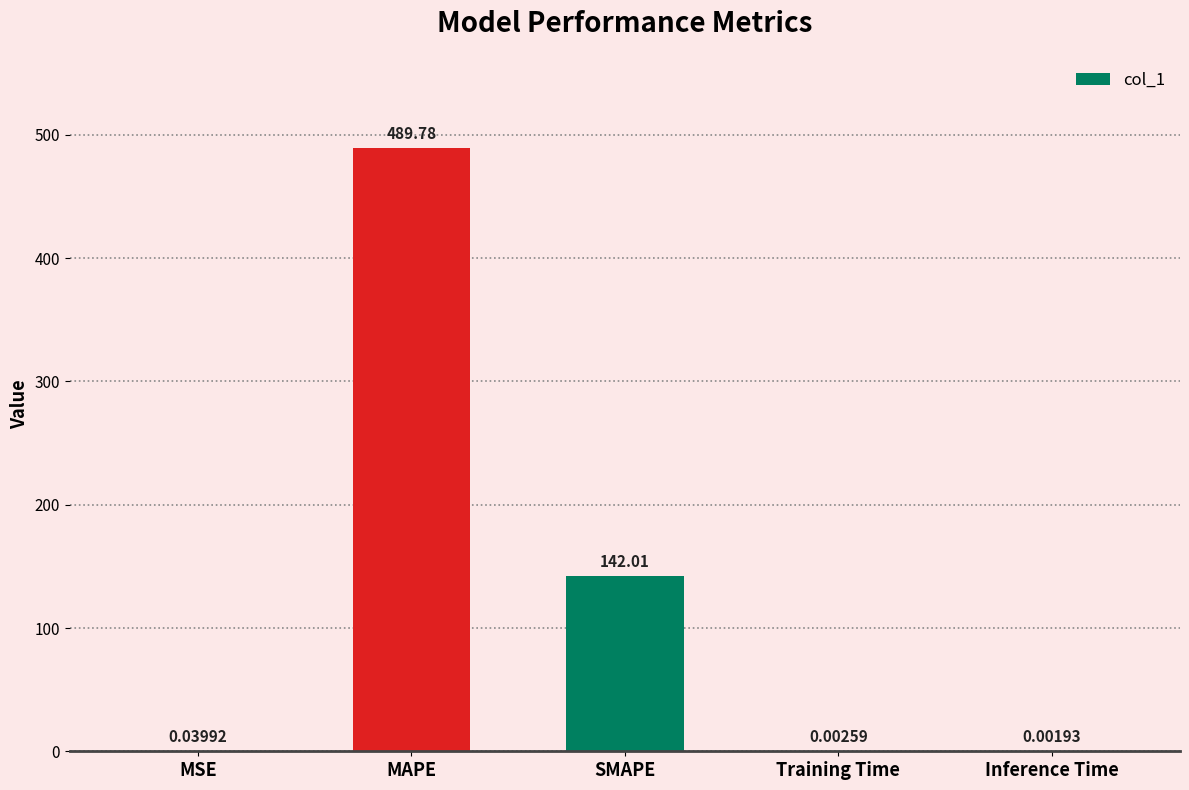

At which category does the chart reach its peak across all series?

MAPE